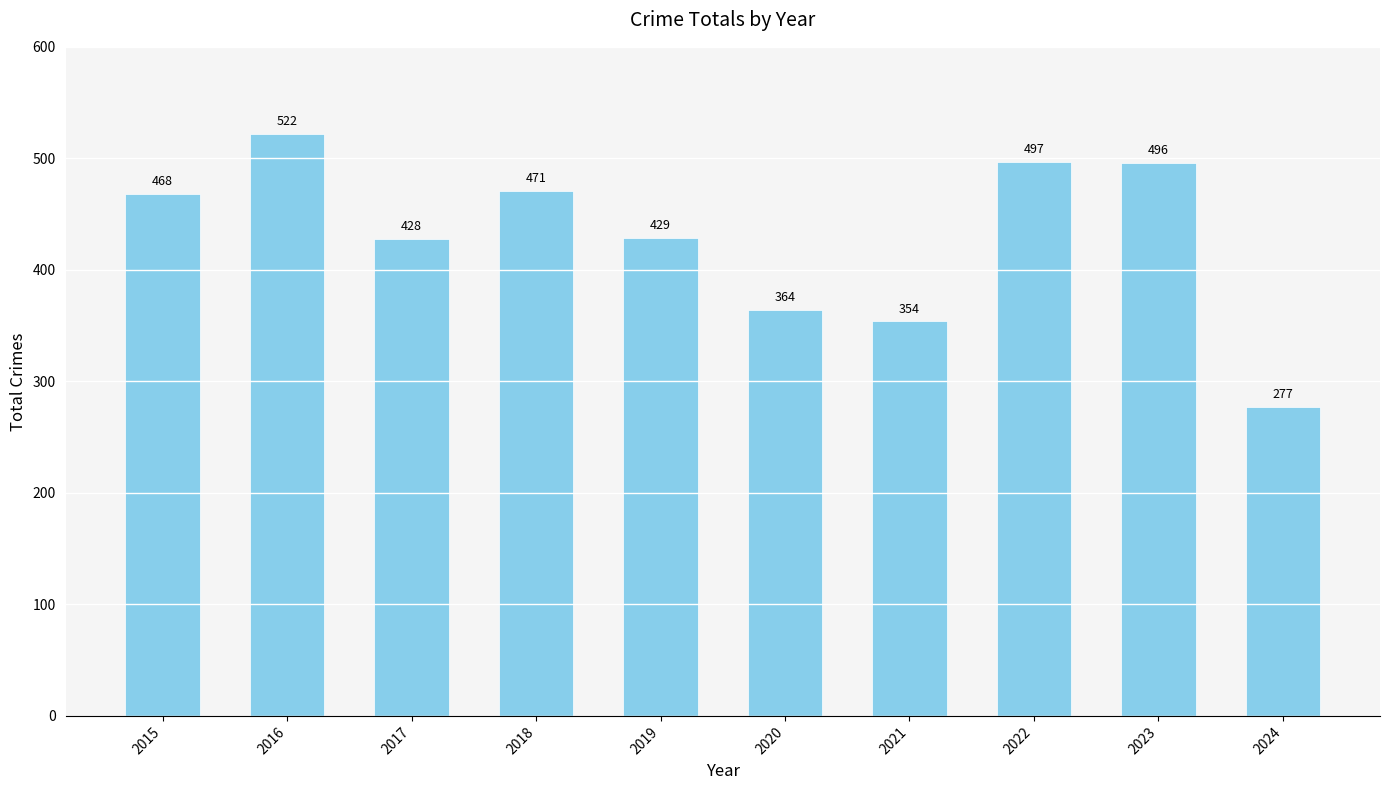

Reading right to left, transcribe all the data shown in this chart.

2024=277	2023=496	2022=497	2021=354	2020=364	2019=429	2018=471	2017=428	2016=522	2015=468